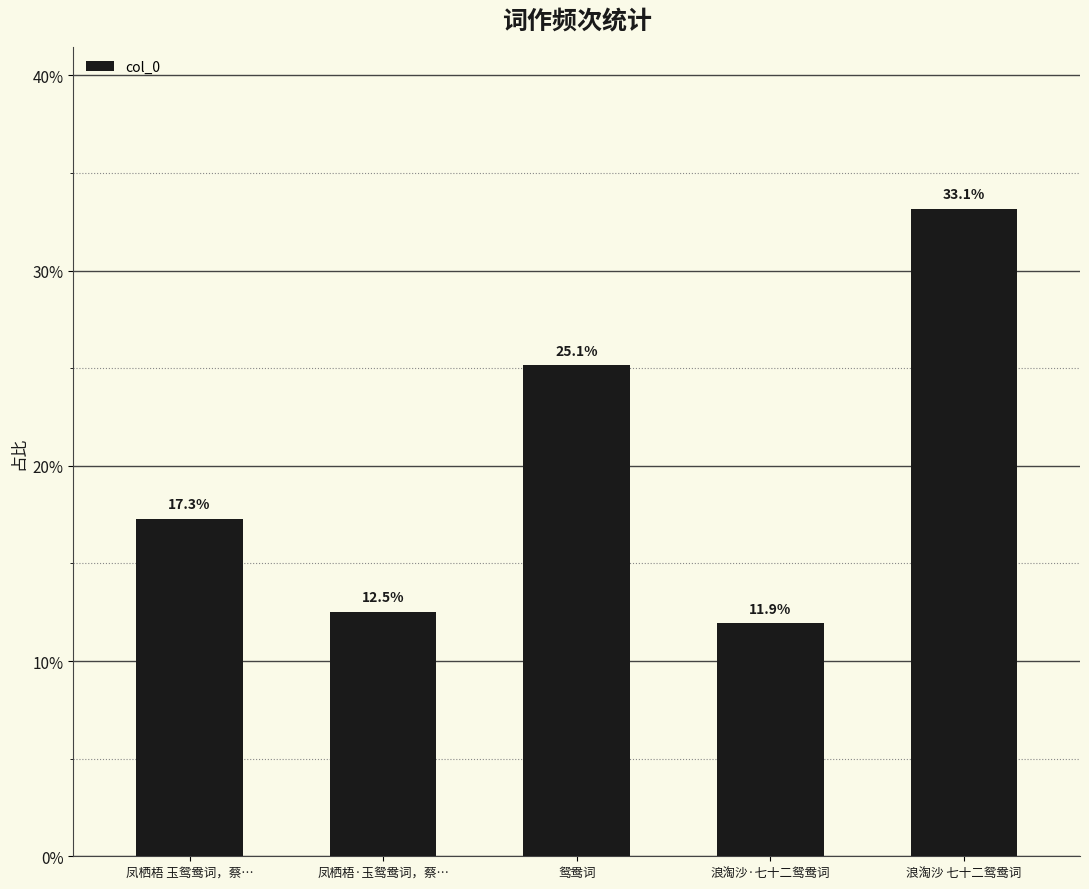

Which label corresponds to the smallest value in the chart?

浪淘沙·七十二鸳鸯词